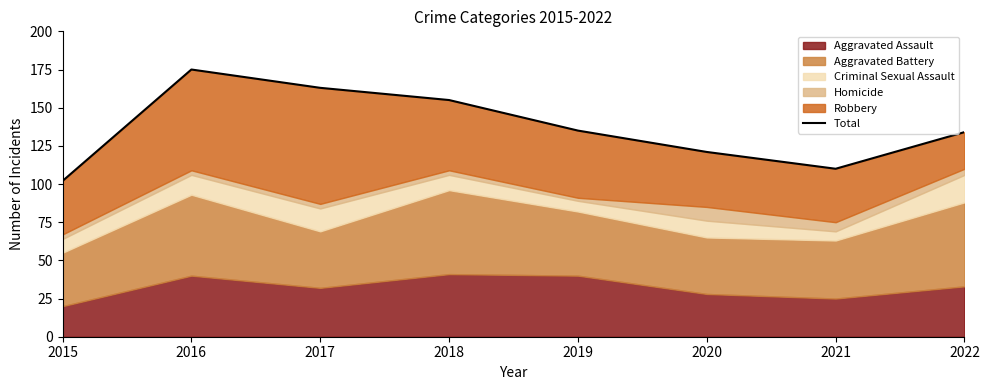

How many values are below 135?

4